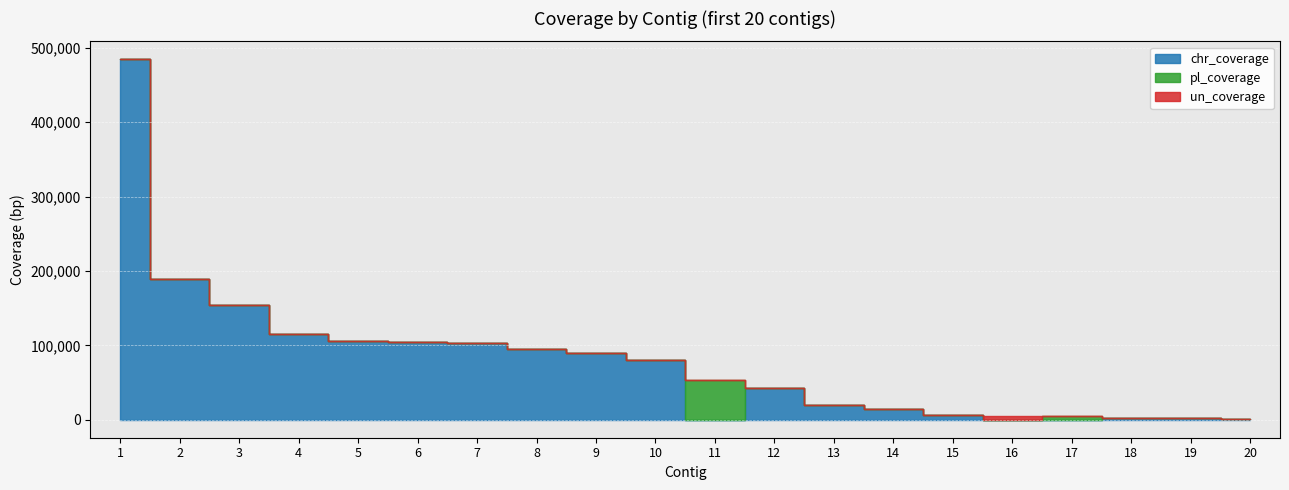

At which category does the chart reach its peak across all series?

1